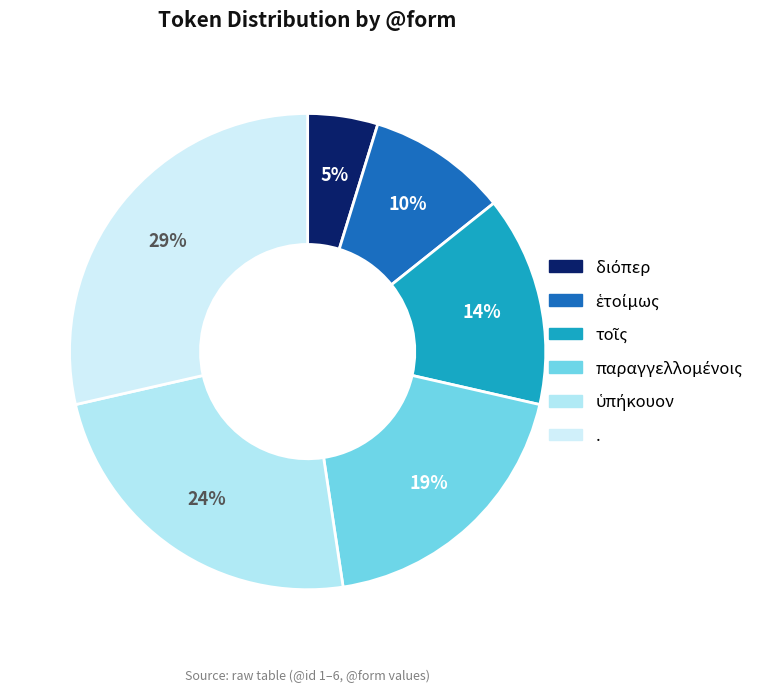

True or false: τοῖς accounts for 1% of the total.

False